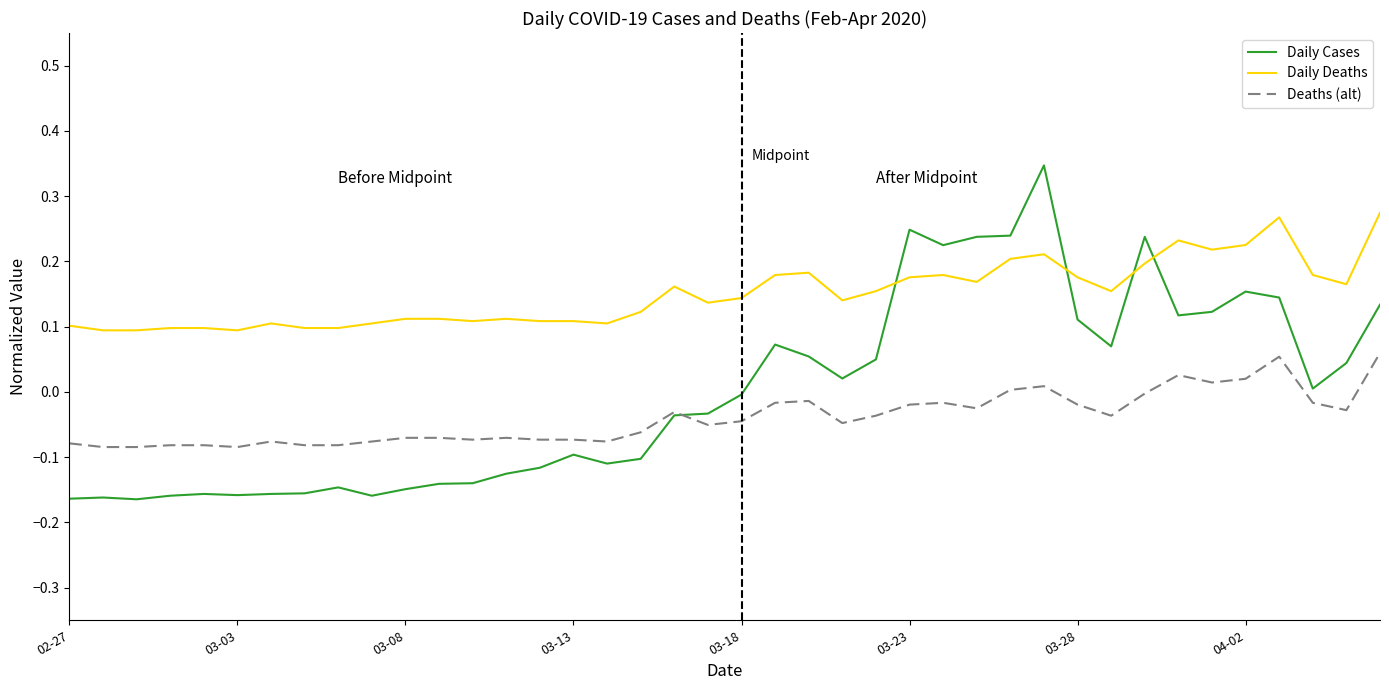

True or false: Daily Deaths and Deaths (alt) intersect in this chart.

False